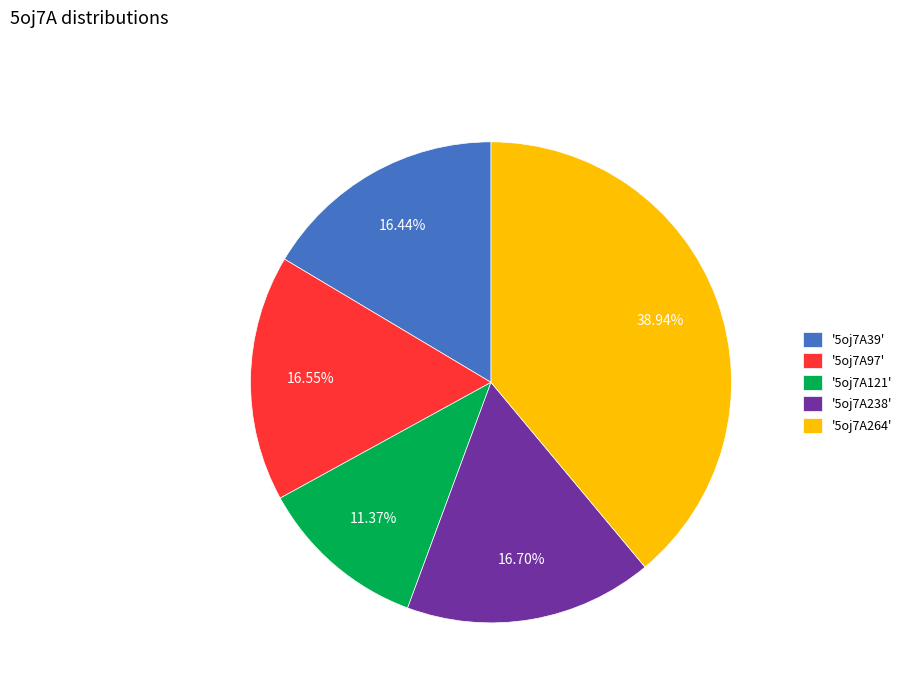

Do '5oj7A39' and '5oj7A238' together represent more than half of the pie?

No